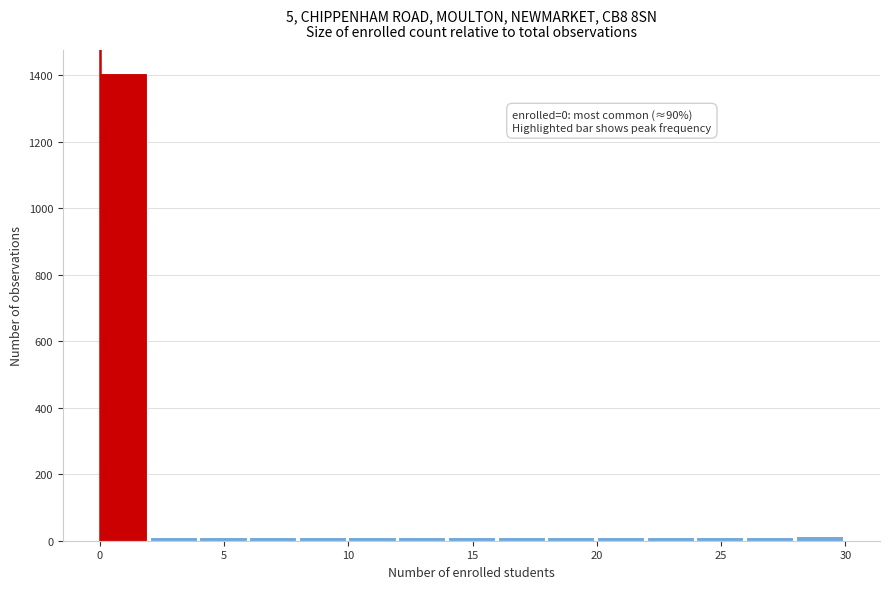

Over which range of the x-axis is the bar tallest?

0 to 2